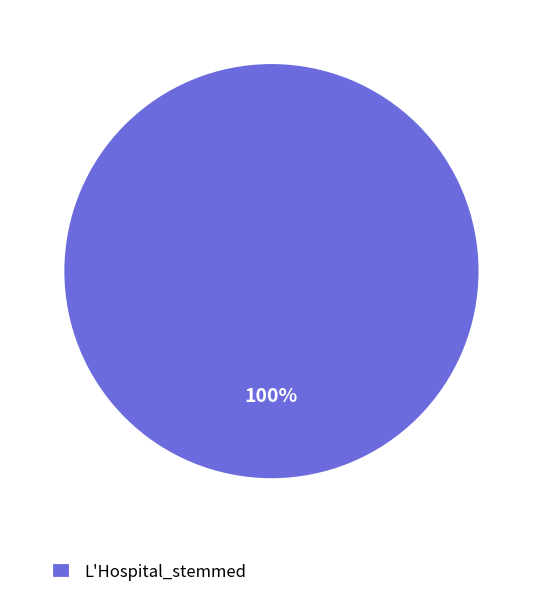

Rank the categories by value from lowest to highest.

L'Hospital_stemmed